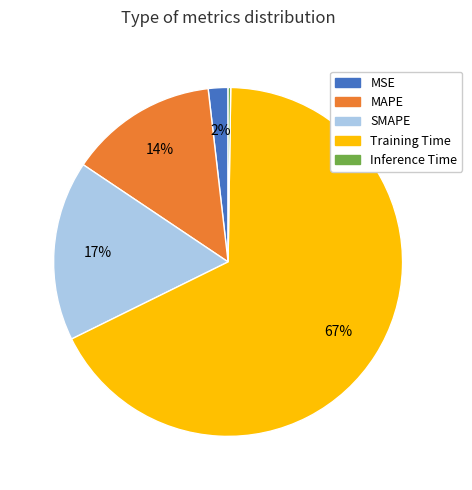

To the nearest percent, what is the difference between the MAPE and SMAPE slice percentages?

3%